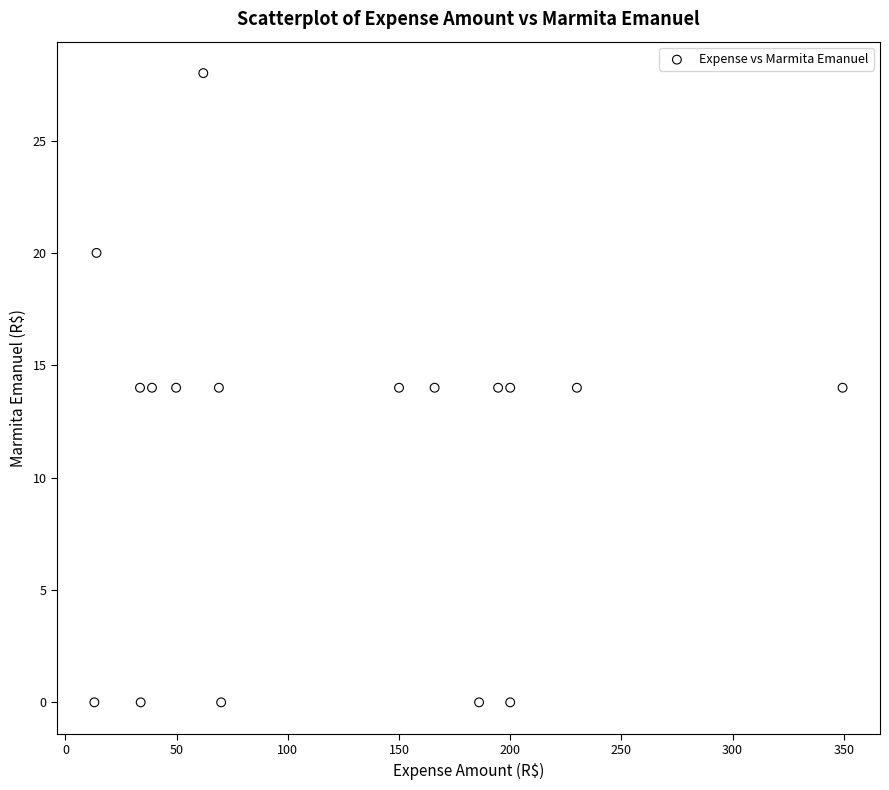

What is the range of Y values (max minus min)?

28